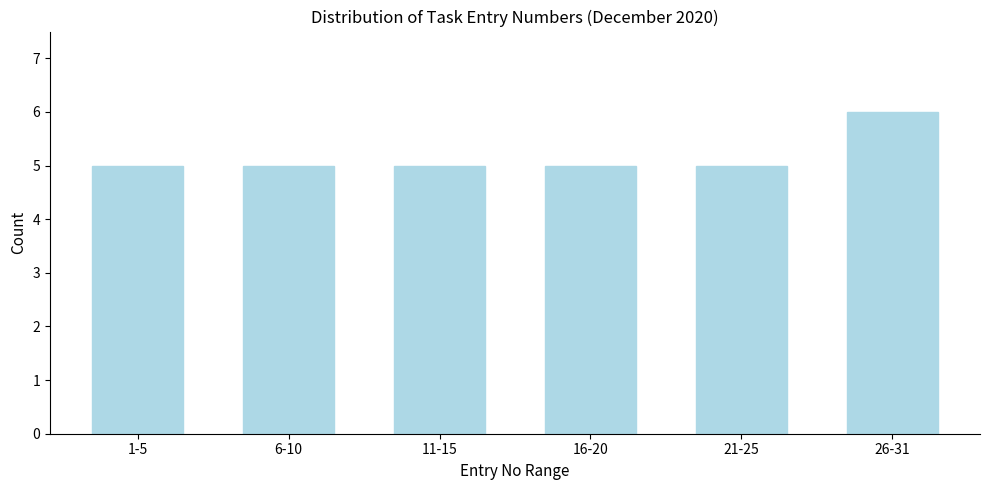

Reading right to left, transcribe all the data shown in this chart.

6	5	5	5	5	5